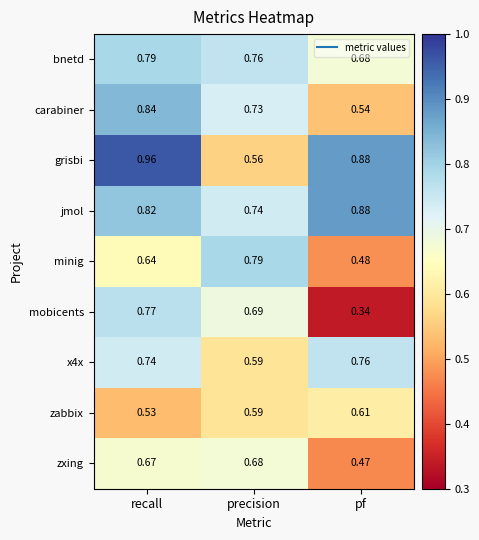

Which series has the widest spread of values?

mobicents